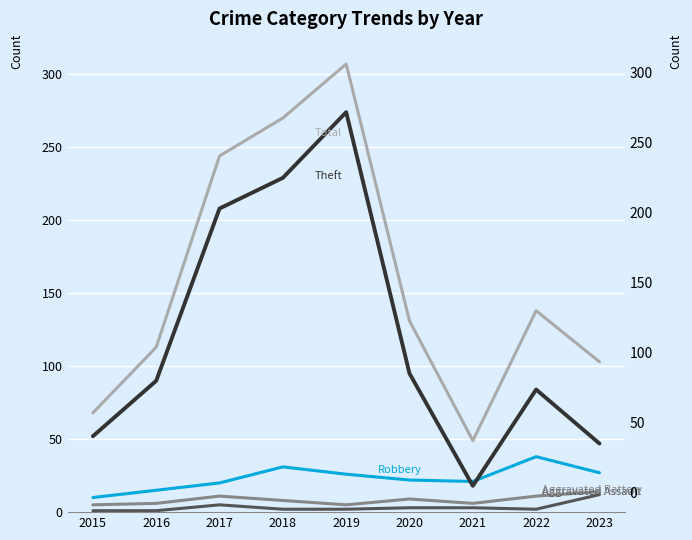

In Aggravated Assault, how many points are lower than both neighbors (excluding endpoints)?

1